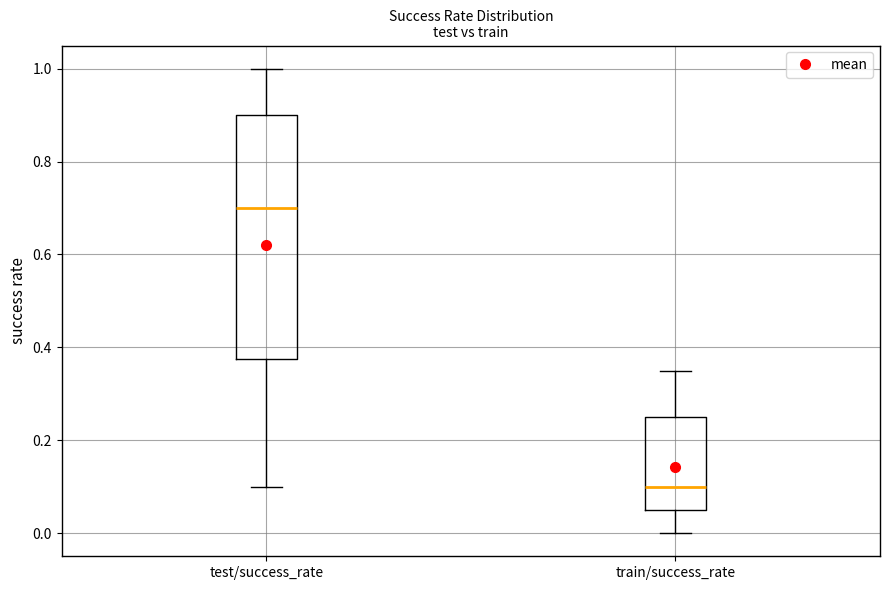

Where is the lower edge of the box for test/success_rate on the y-axis? The values are not printed on the chart, so give them approximately, as read against the axis.

0.38